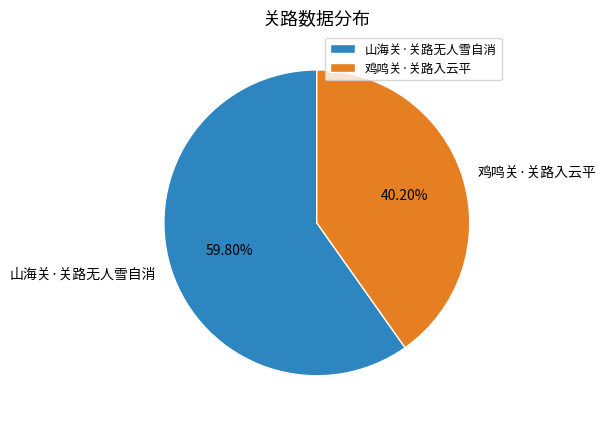

What portion of the pie excludes 山海关·关路无人雪自消?

40.2%